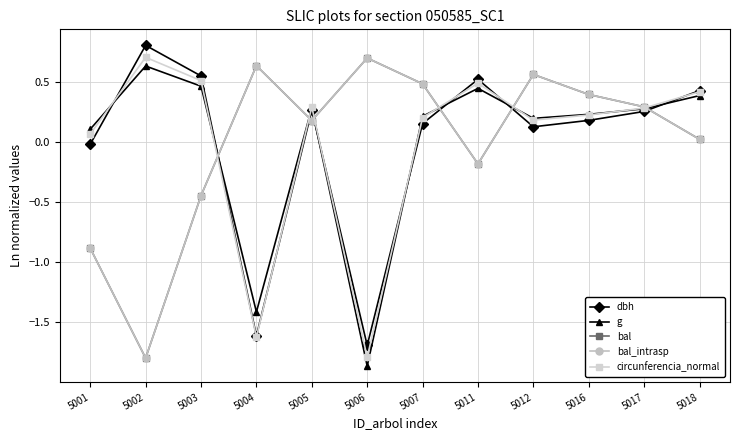

Does the chart have visible grid lines?

Yes